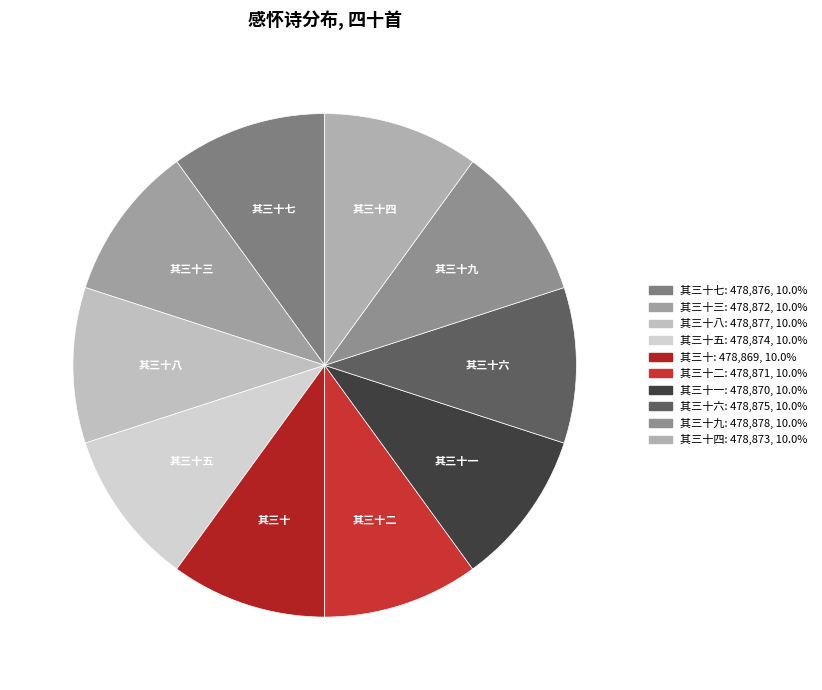

What is the ratio of the value at 其三十二 to the value at 其三十五?

1.0